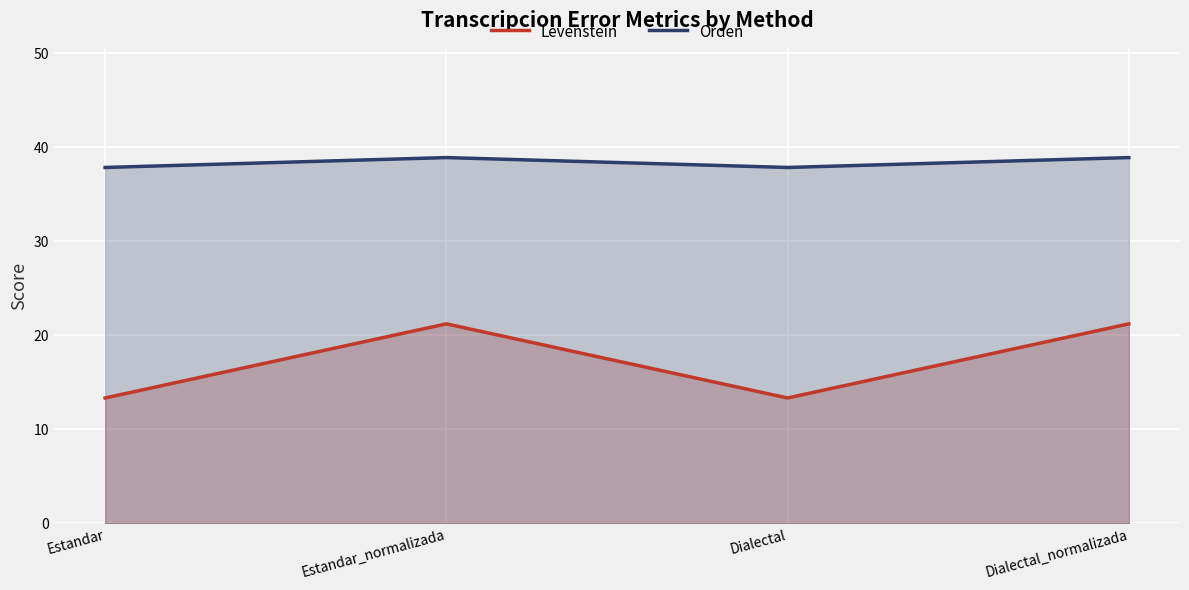

What is the difference between the maximum and minimum values in the Levenstein series?

7.9